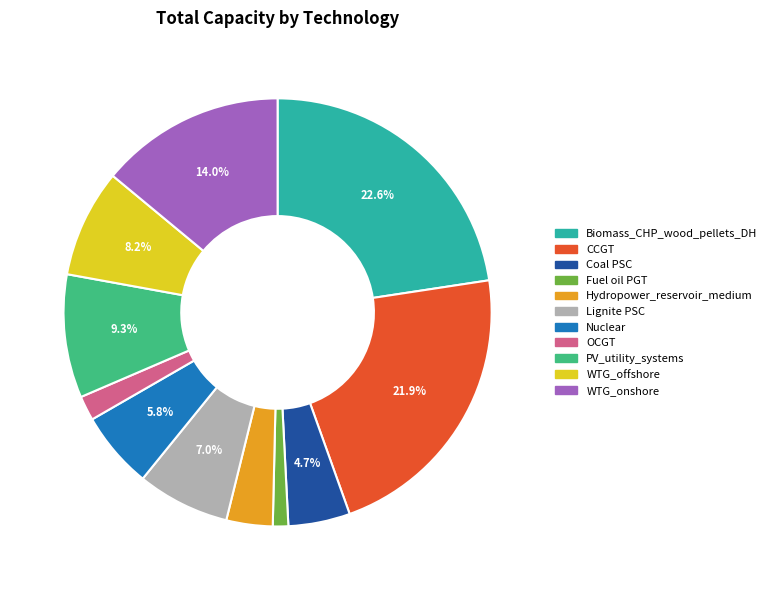

To the nearest percent, what percentage of the pie is Nuclear?

6%